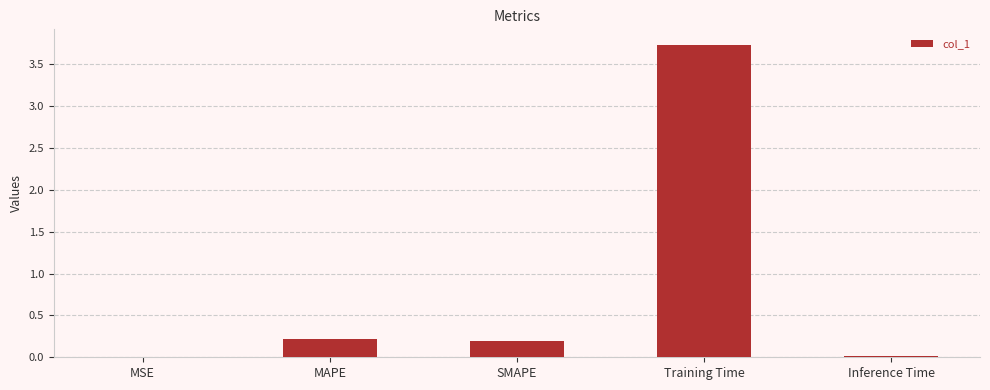

Which label corresponds to the largest value in the chart?

Training Time